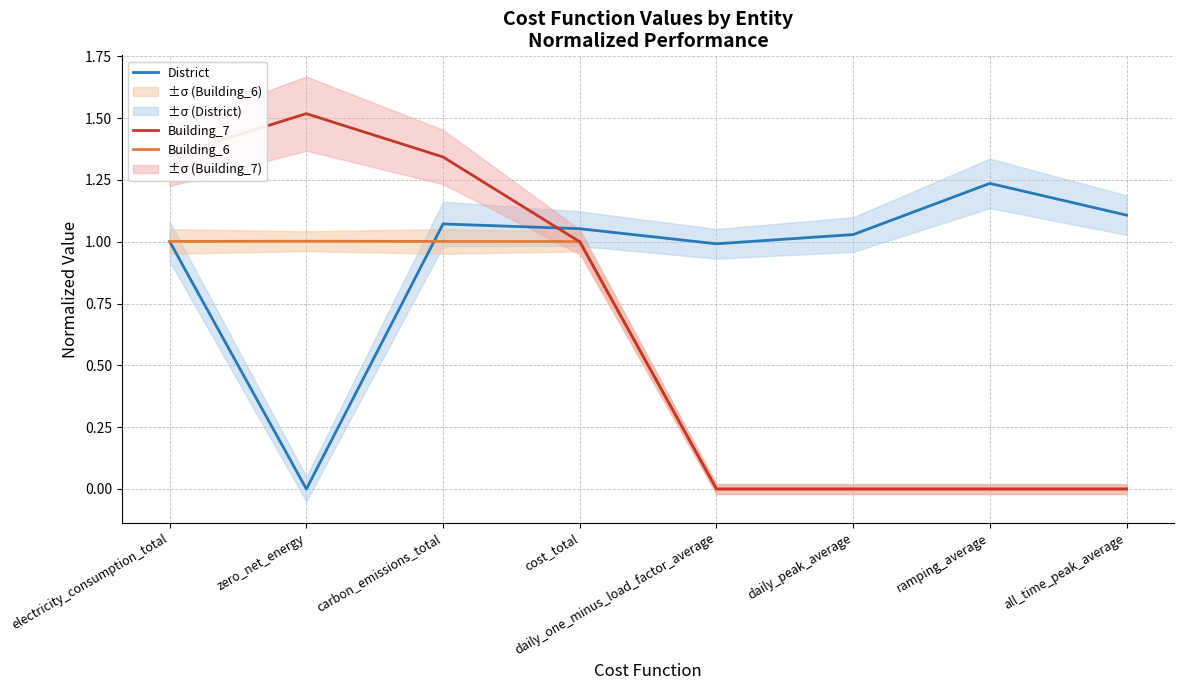

What is the highest value of the District series?

1.2